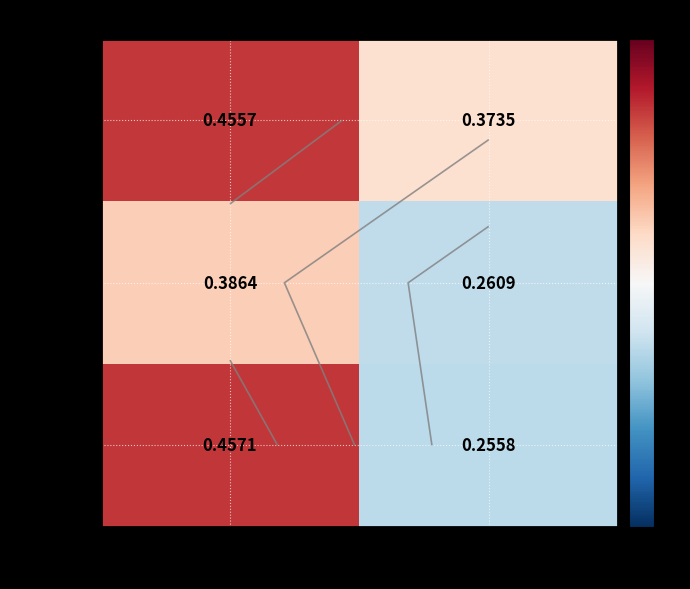

True or false: Class 1 has a value of 0.8 at female.

False